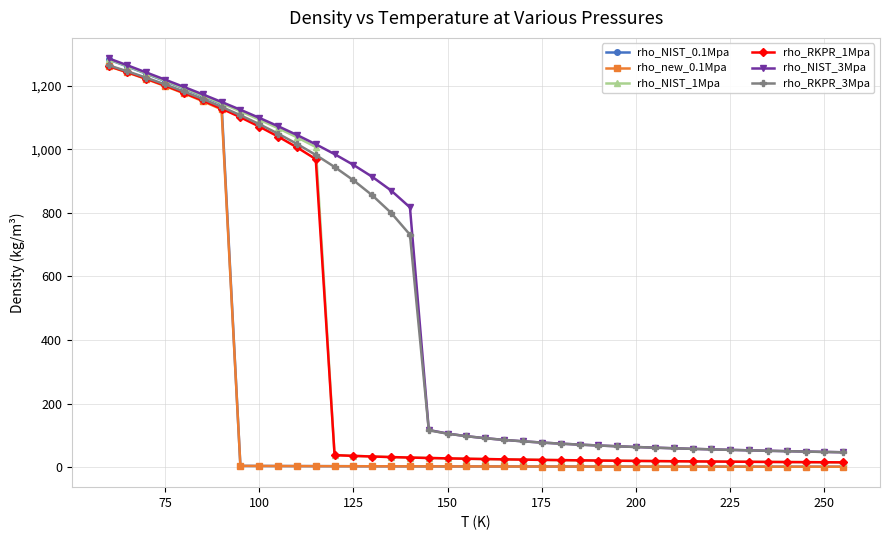

What is the minimum value for rho_NIST_3Mpa?

47.0